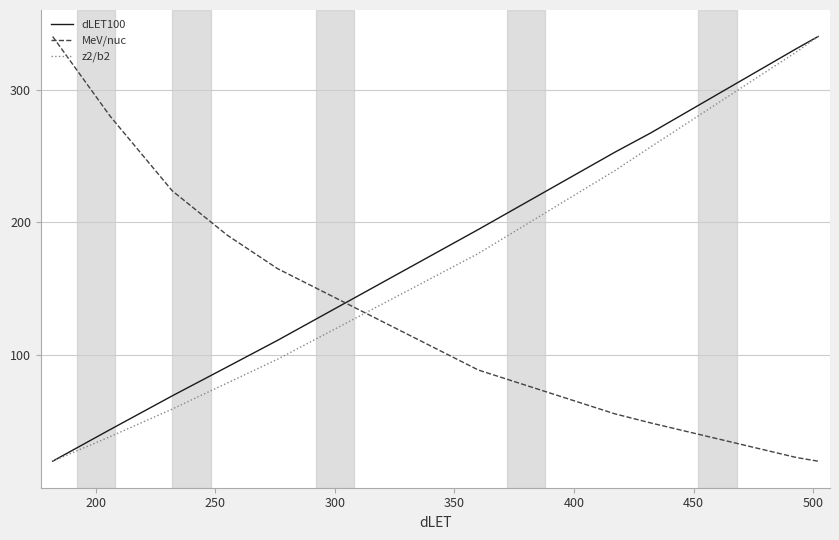

How many intersections are there between MeV/nuc and z2/b2?

1